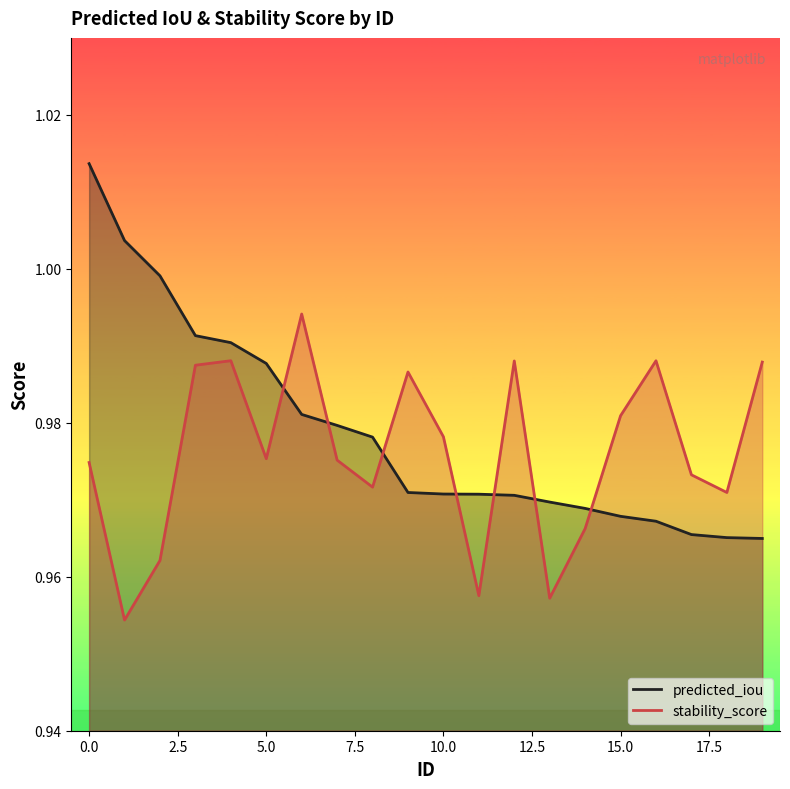

Which series has the largest total across all categories?

predicted_iou